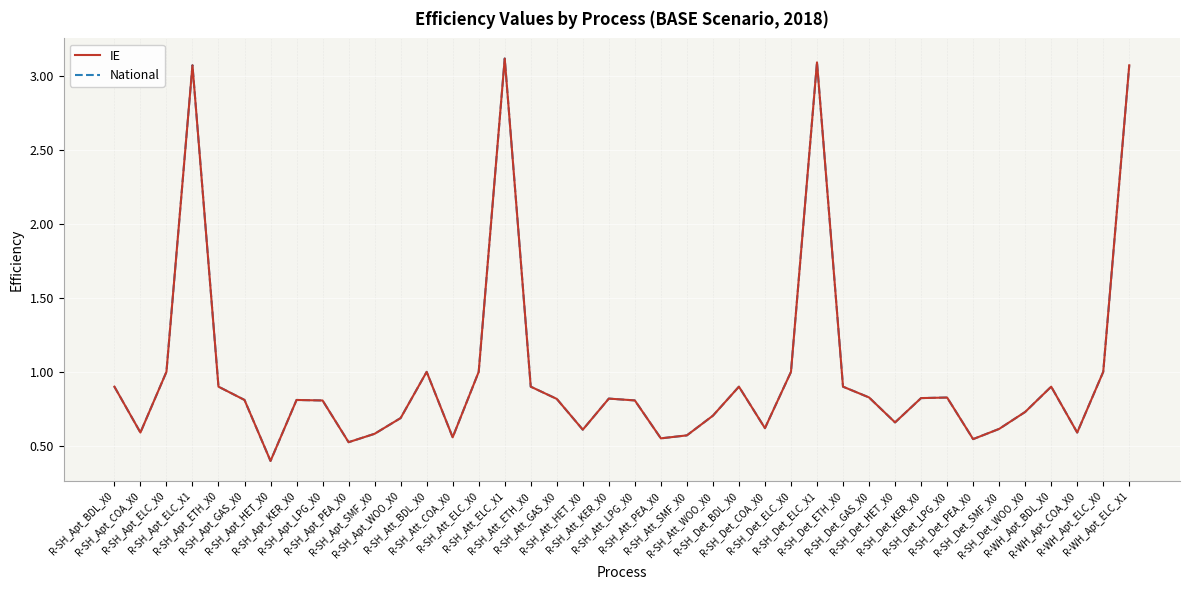

Does the chart have visible grid lines?

Yes